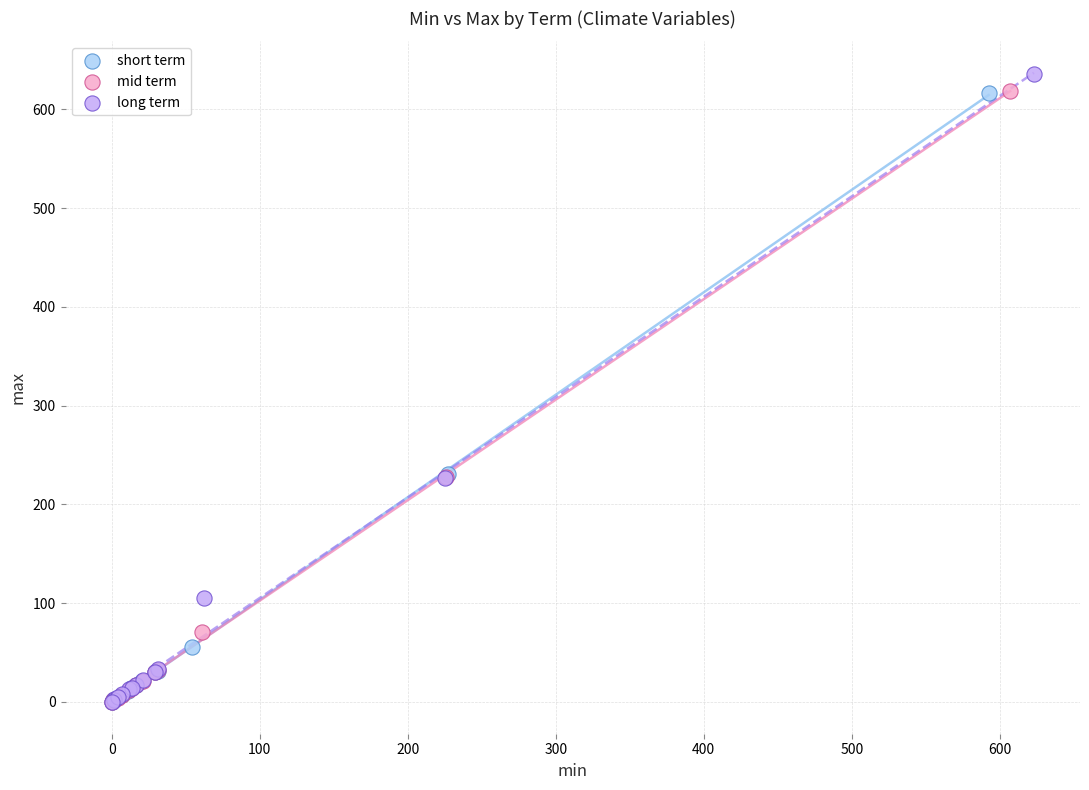

Which series has the largest Y range (max minus min)?

long term